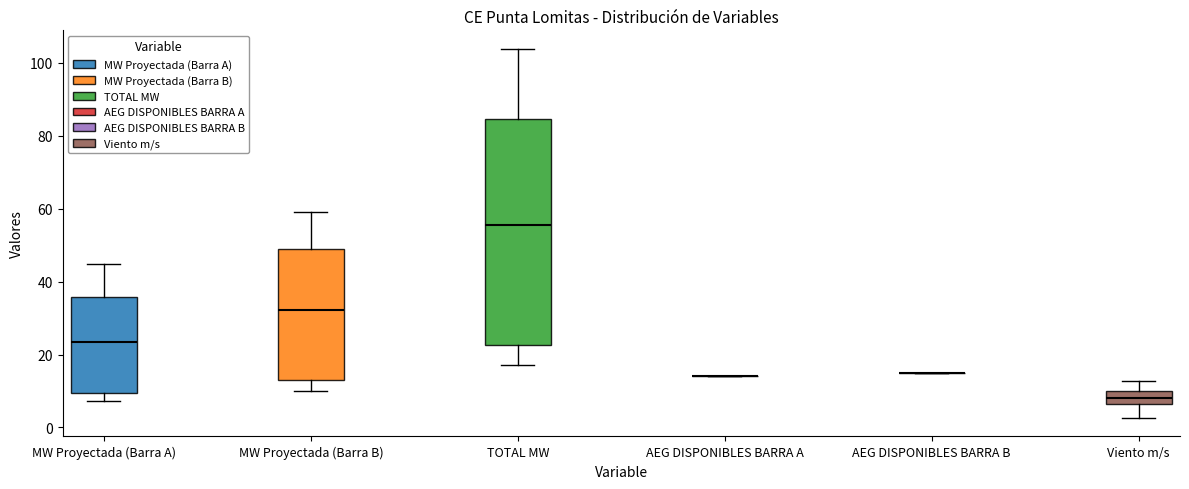

Reading left to right, transcribe this box plot: for each box, give where its median line is, the range the box spans, and where its two whiskers end, as read against the y-axis. The values are not printed on the chart, so give them approximately, as read against the axis.

MW Proyectada (Barra A): median 24, box 10 to 36, whiskers 8 to 44
MW Proyectada (Barra B): median 32, box 14 to 48, whiskers 10 to 60
TOTAL MW: median 56, box 22 to 84, whiskers 18 to 104
AEG DISPONIBLES BARRA A: box collapsed to a line at 14, whiskers 14 to 14
AEG DISPONIBLES BARRA B: box collapsed to a line at 16, whiskers 16 to 16
Viento m/s: median 8, box 6 to 10, whiskers 2 to 12